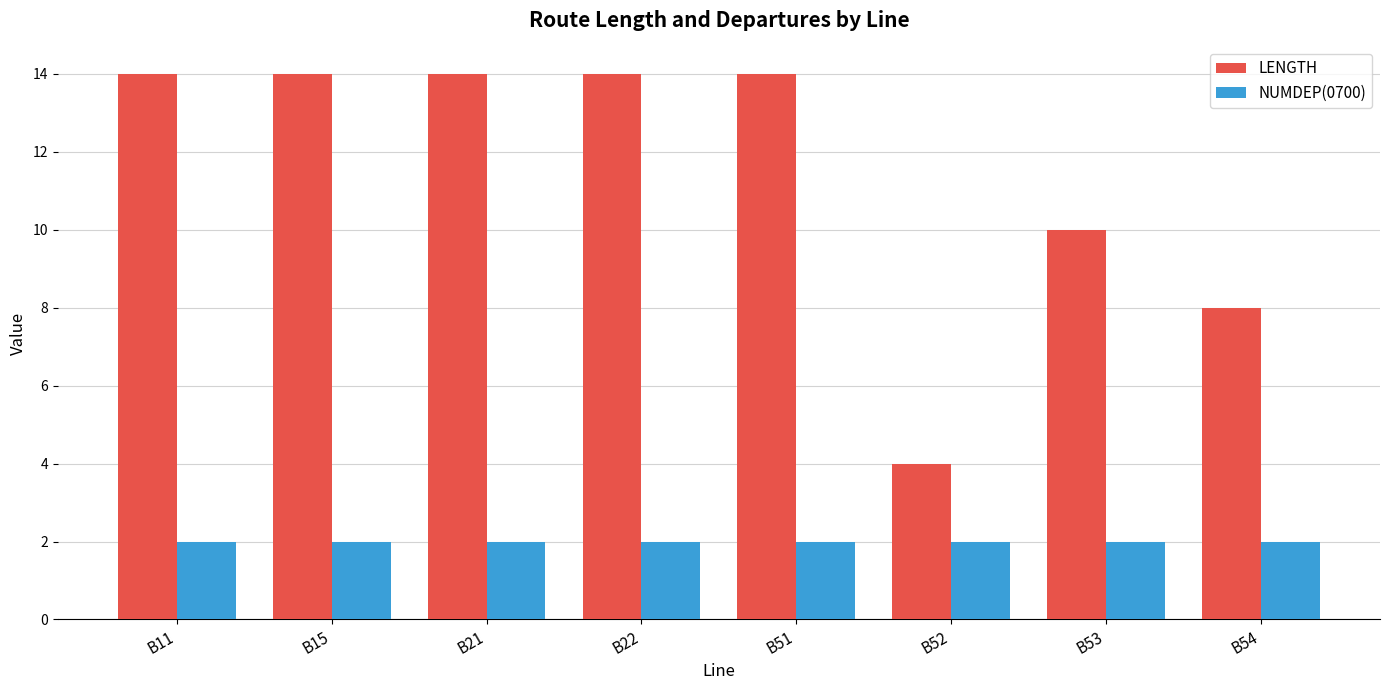

What are all the series names shown in the legend?

LENGTH, NUMDEP(0700)